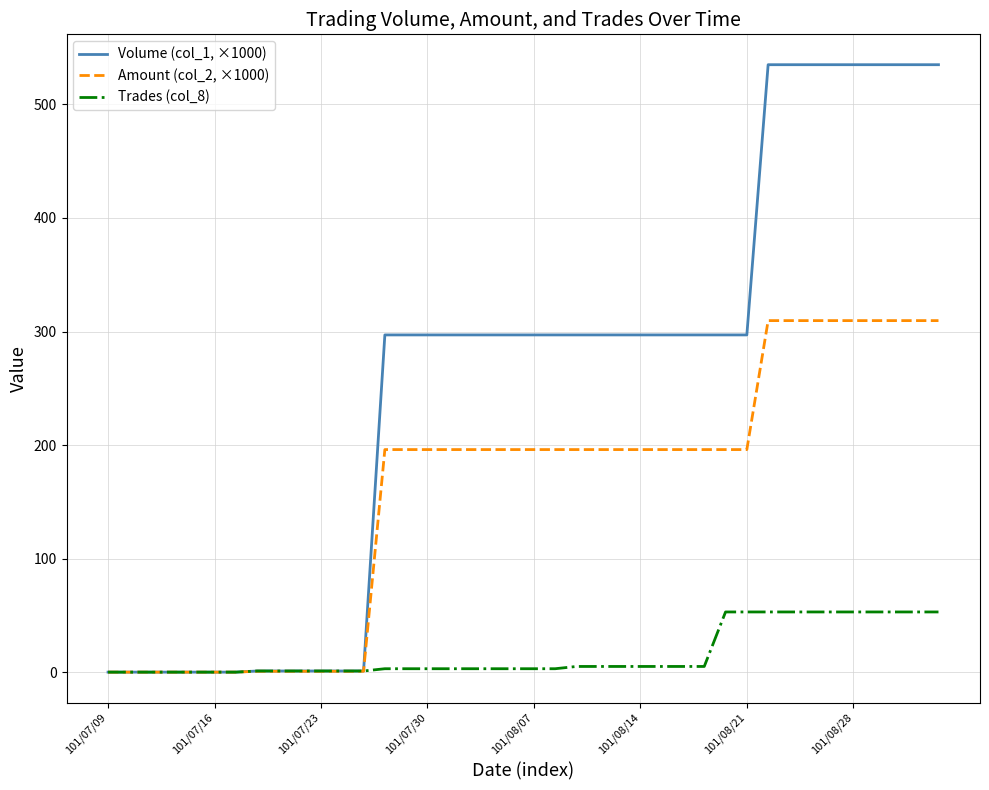

What are all the series names shown in the legend?

Volume (col_1, ×1000), Amount (col_2, ×1000), Trades (col_8)